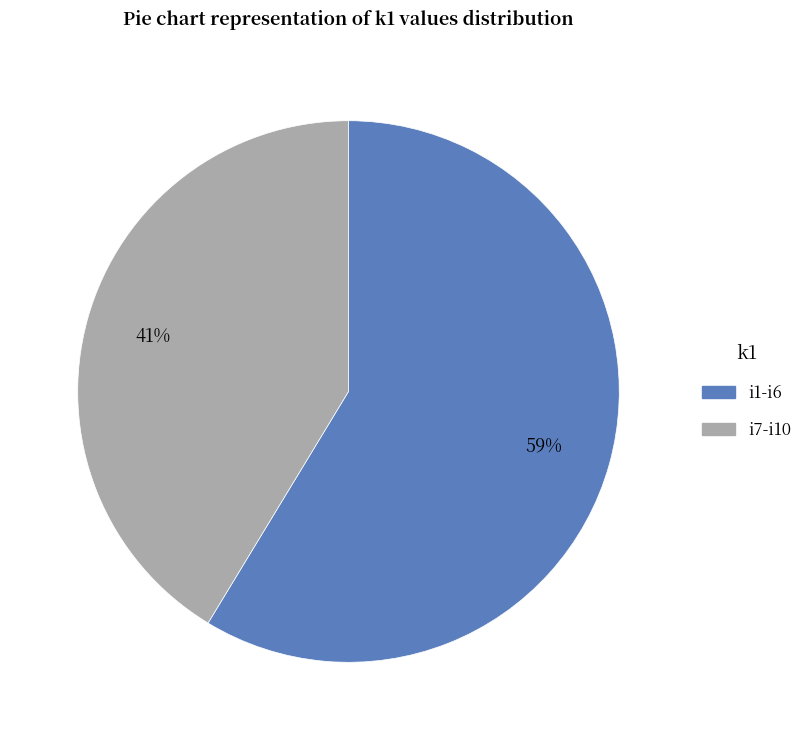

Do i7-i10 and i1-i6 together represent more than half of the pie?

Yes